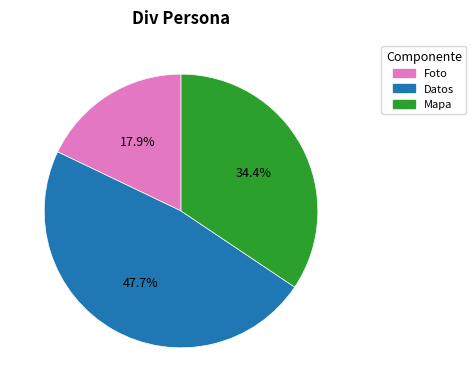

The Mapa slice represents 47% of the pie. True or false?

False